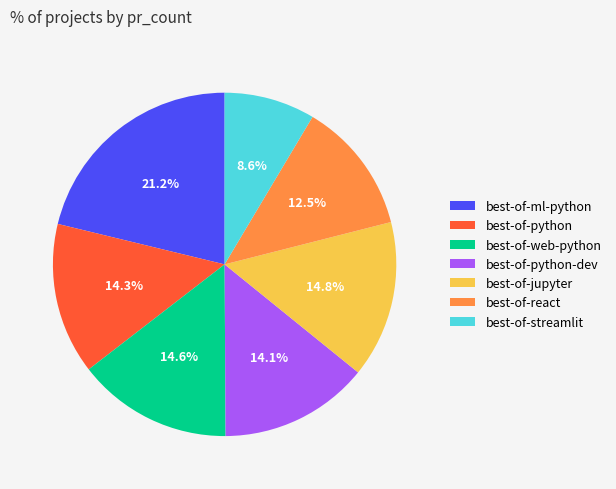

To the nearest percent, what percentage of the pie is best-of-web-python?

15%